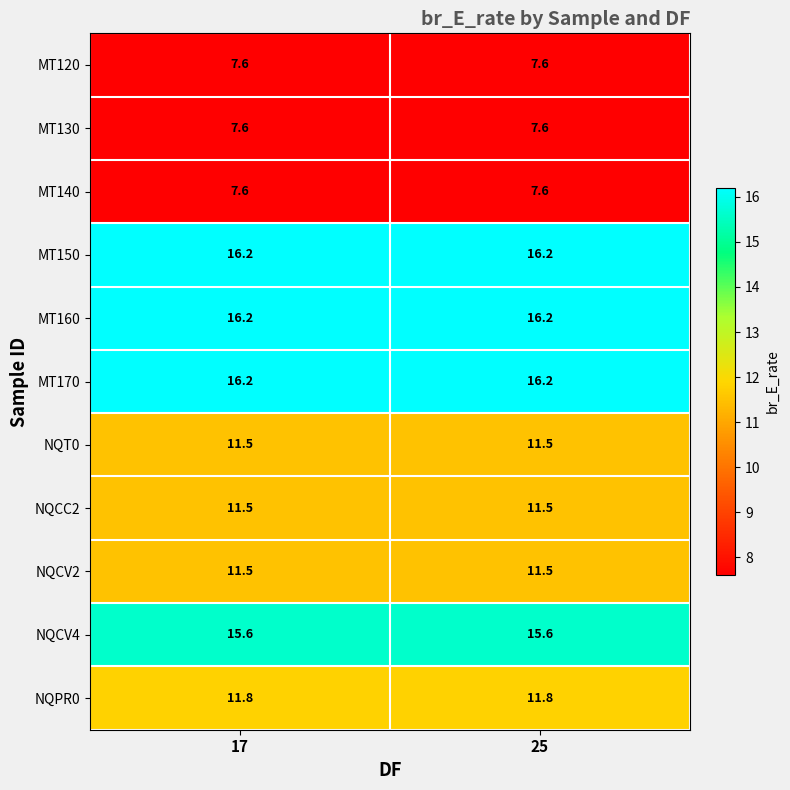

What is the total value across all series at 25?

133.3